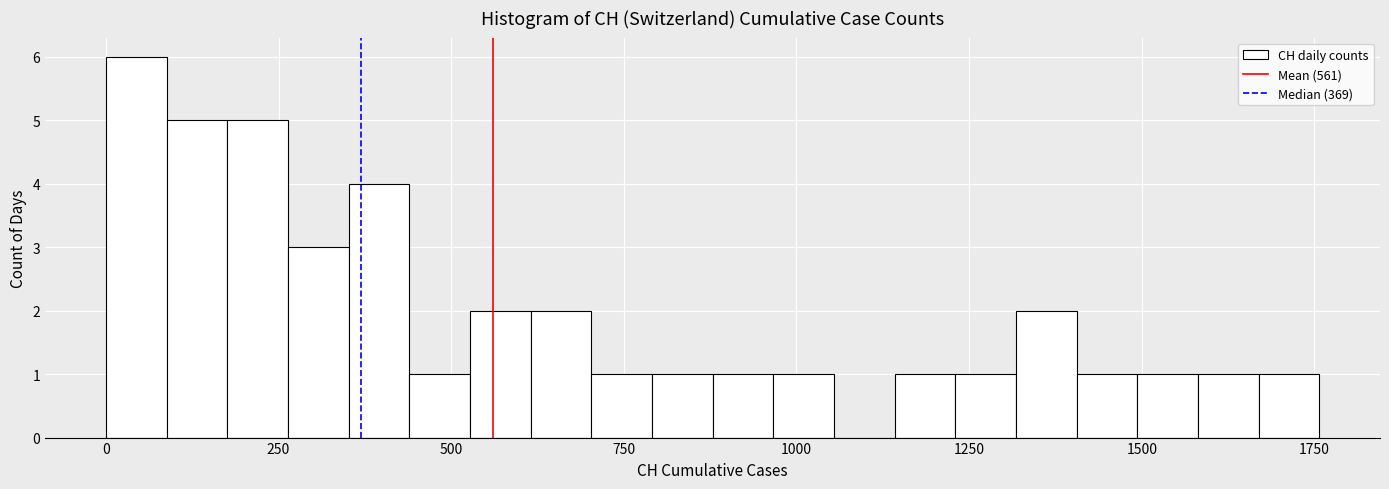

Read against the x-axis, roughly where is the centre of the tallest bar?

50